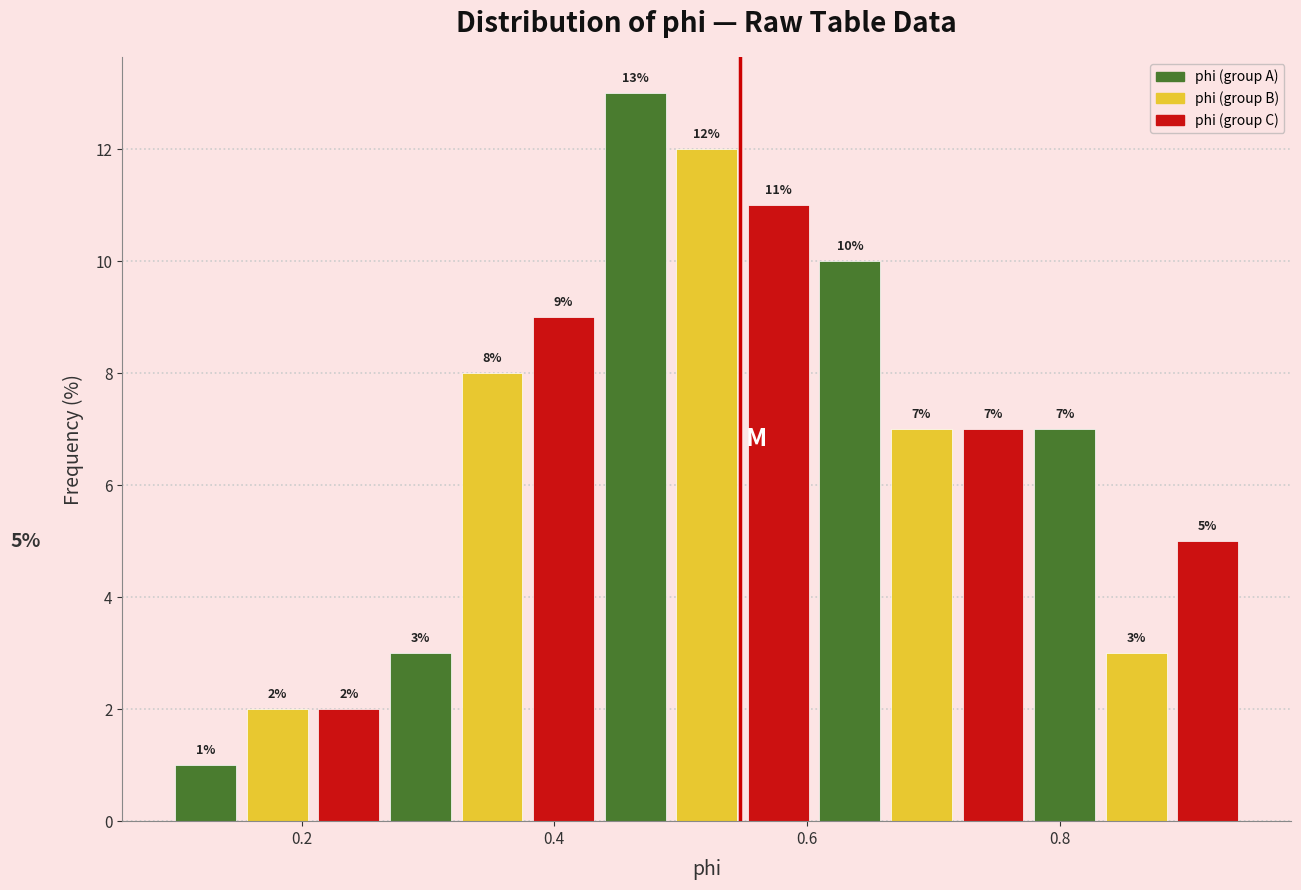

Read against the x-axis, roughly where is the centre of the tallest bar?

0.46